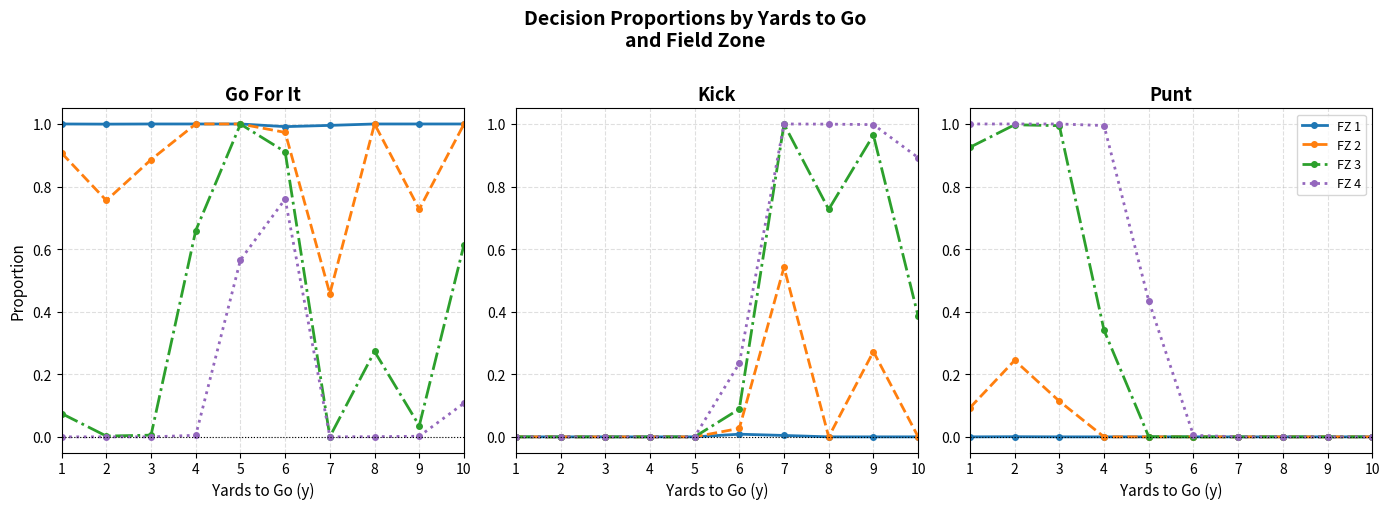

Is it true that FZ 1 equals 0.0 at 10?

False